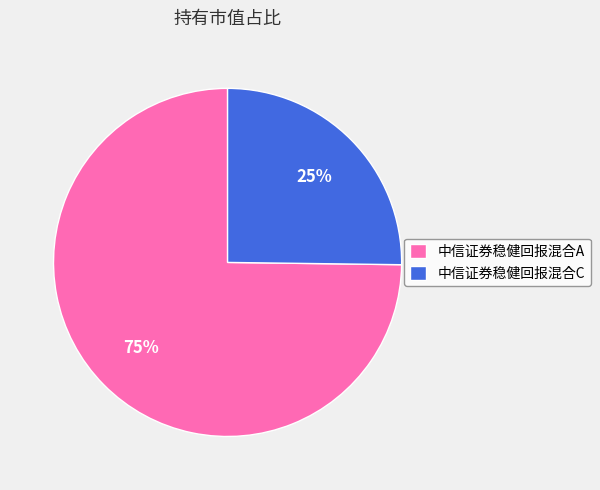

To the nearest percent, what is the difference between the largest and smallest slice percentages?

50%